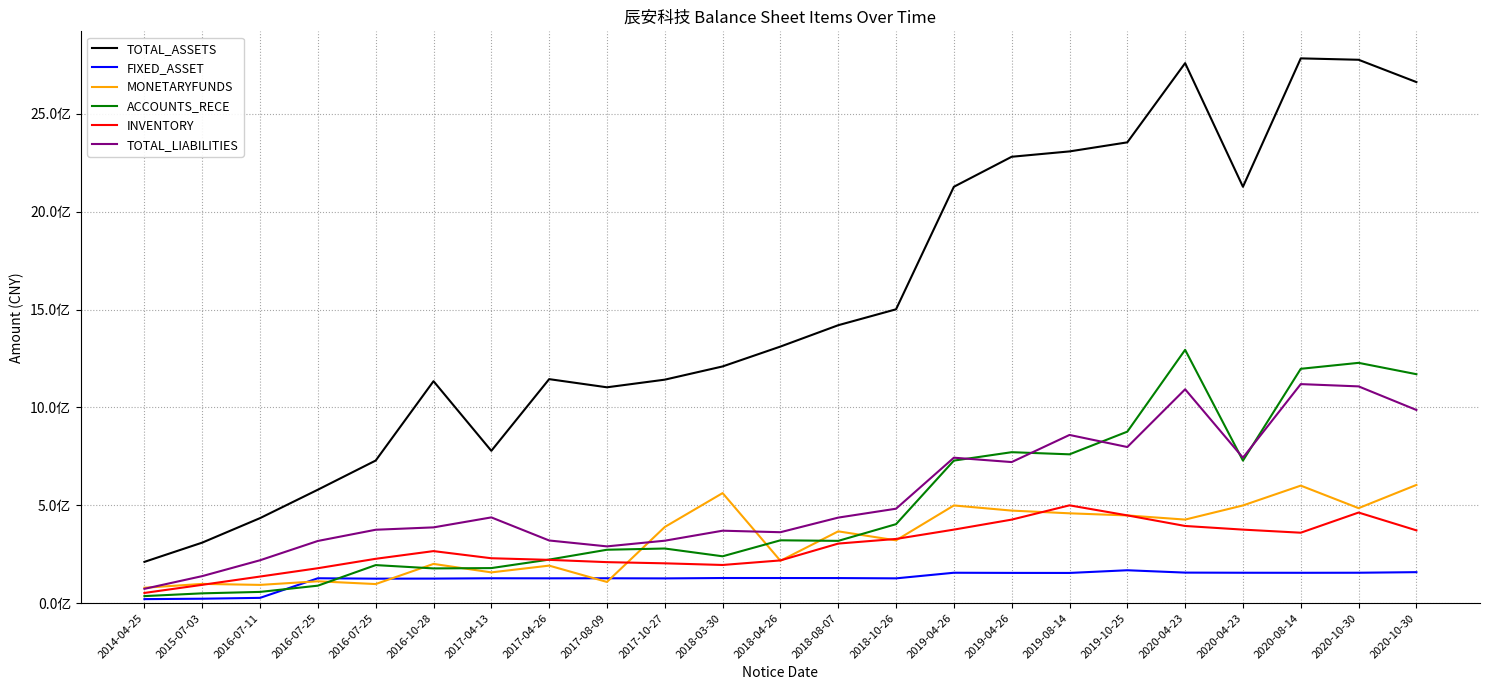

True or false: FIXED_ASSET and TOTAL_ASSETS cross at least once.

False